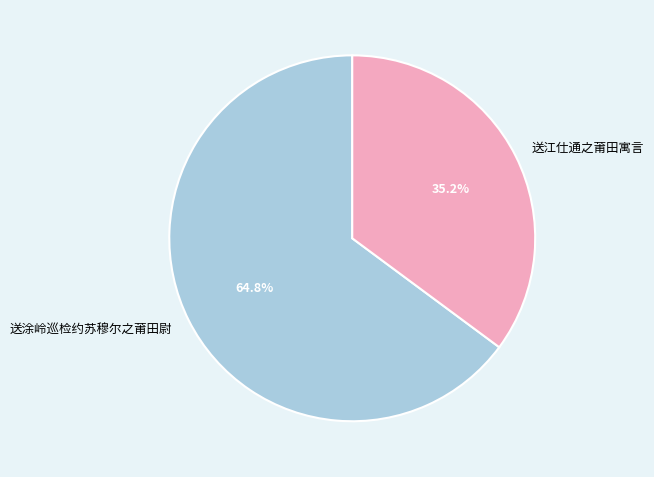

Which has a higher value, 送江仕通之莆田寓言 or 送涂岭巡检约苏穆尔之莆田尉?

送涂岭巡检约苏穆尔之莆田尉